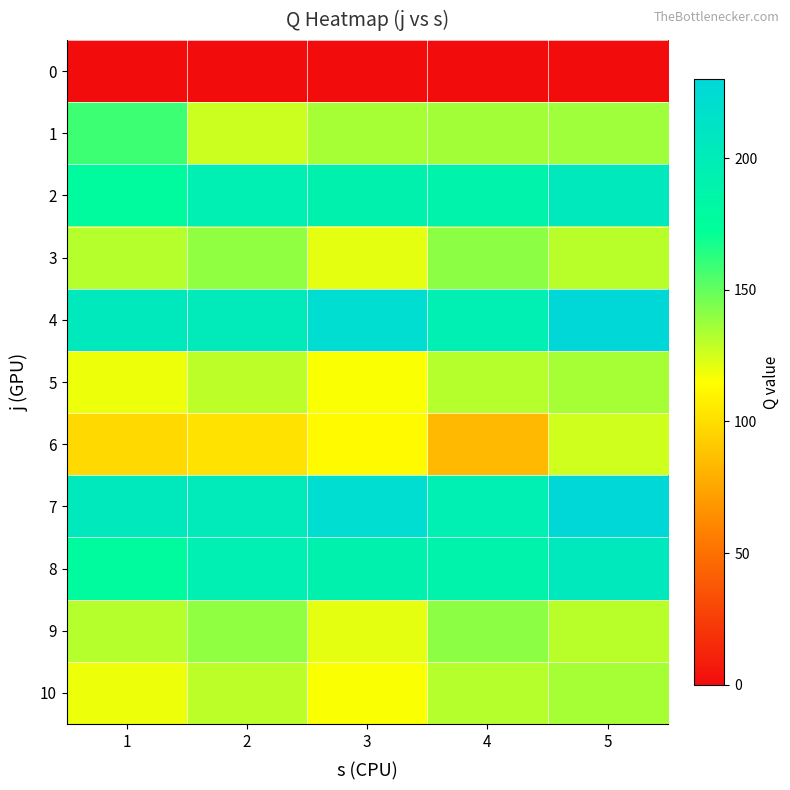

At which category is the sum across all series the highest?

5